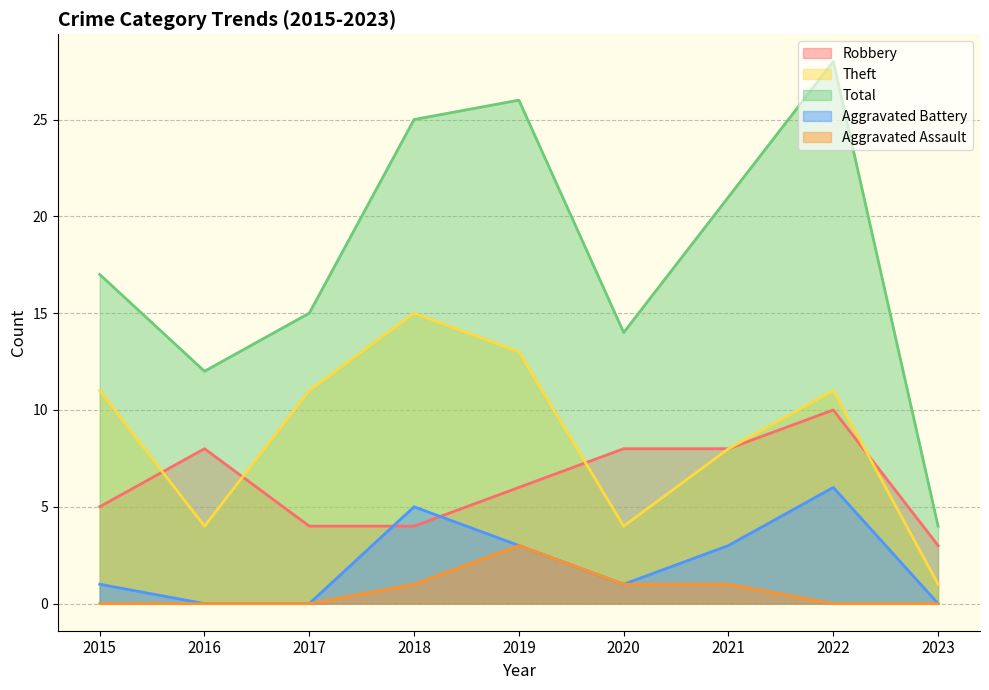

At 2015, list the series in order from smallest to largest.

Aggravated Assault, Aggravated Battery, Robbery, Theft, Total